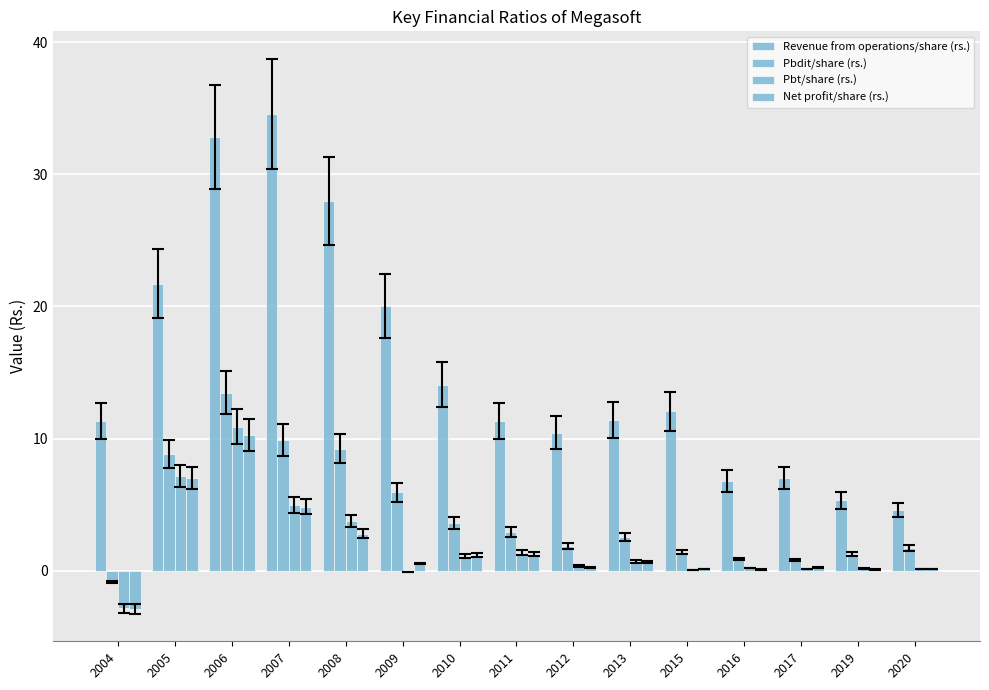

Count the number of data series in this chart.

4